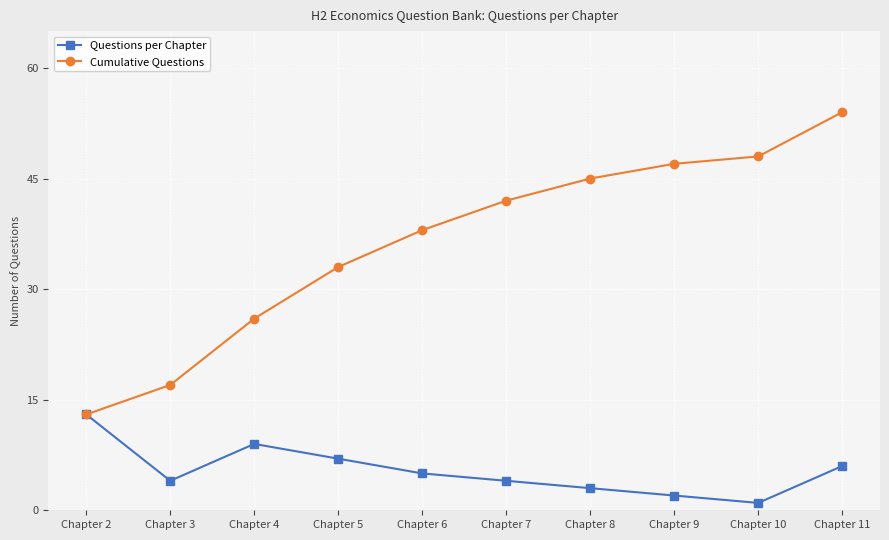

At which category does Questions per Chapter reach its first local peak?

Chapter 4